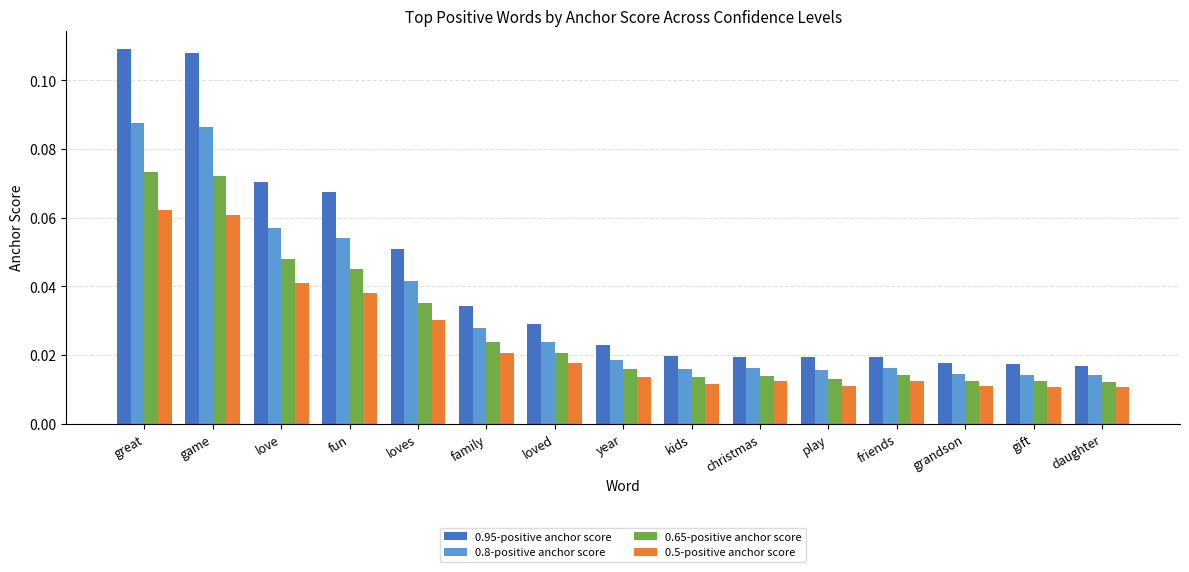

How many data points does each series have?

15